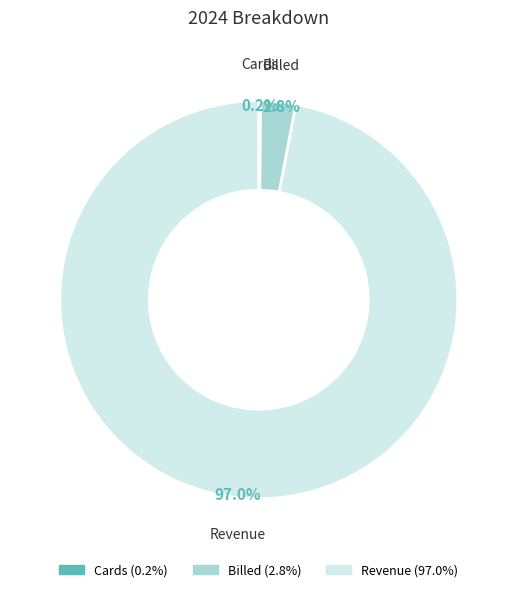

What portion of the pie excludes Revenue?

3.0%